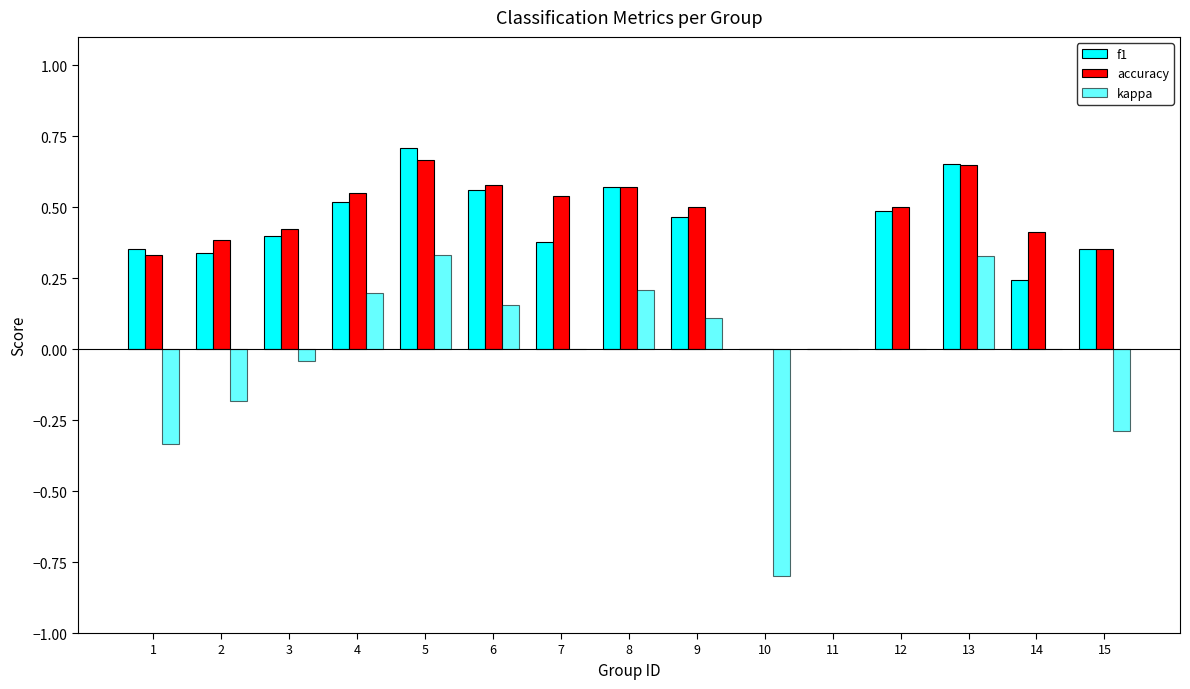

Are the bars grouped side by side (vs. stacked)?

Yes